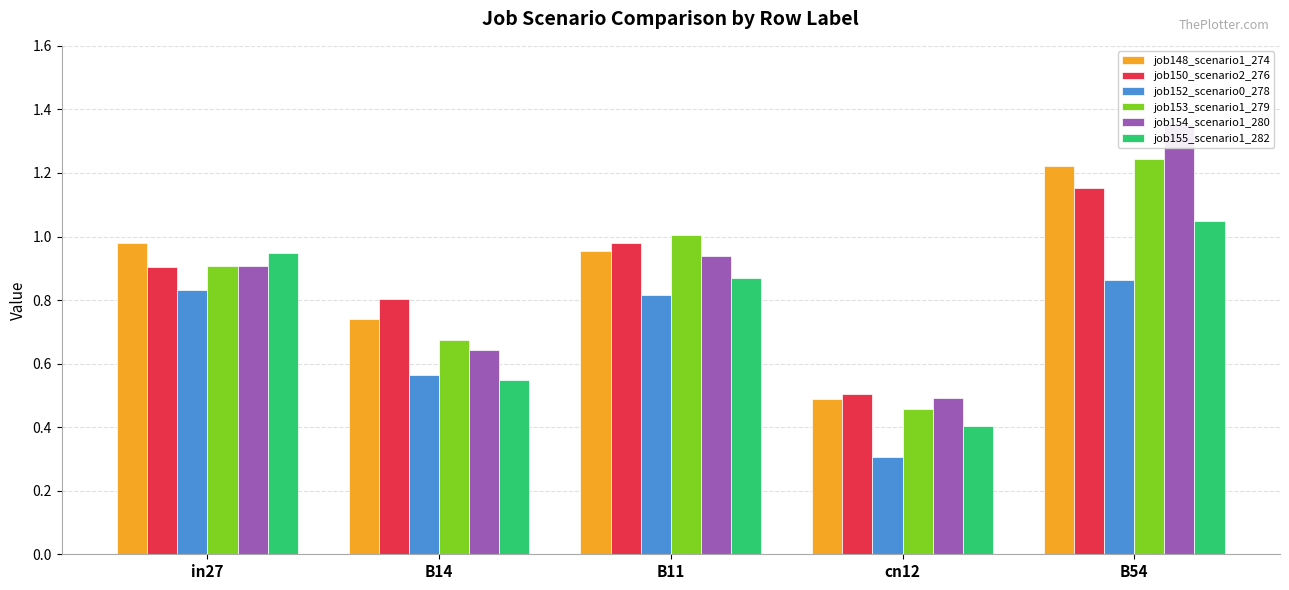

What is the smallest value displayed?

0.3